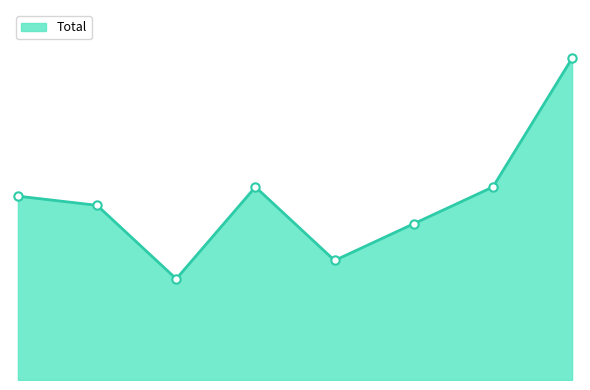

Does the chart display data point markers on the line(s)?

No